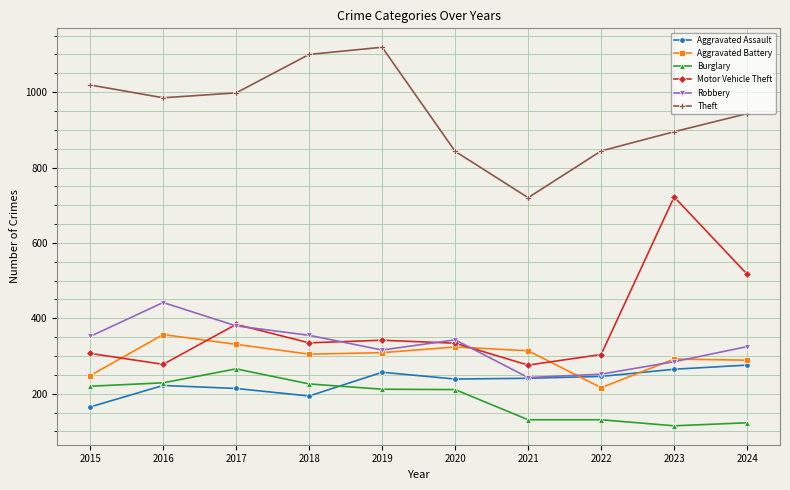

Rank the series at 2018 from lowest to highest value.

Aggravated Assault, Burglary, Aggravated Battery, Motor Vehicle Theft, Robbery, Theft